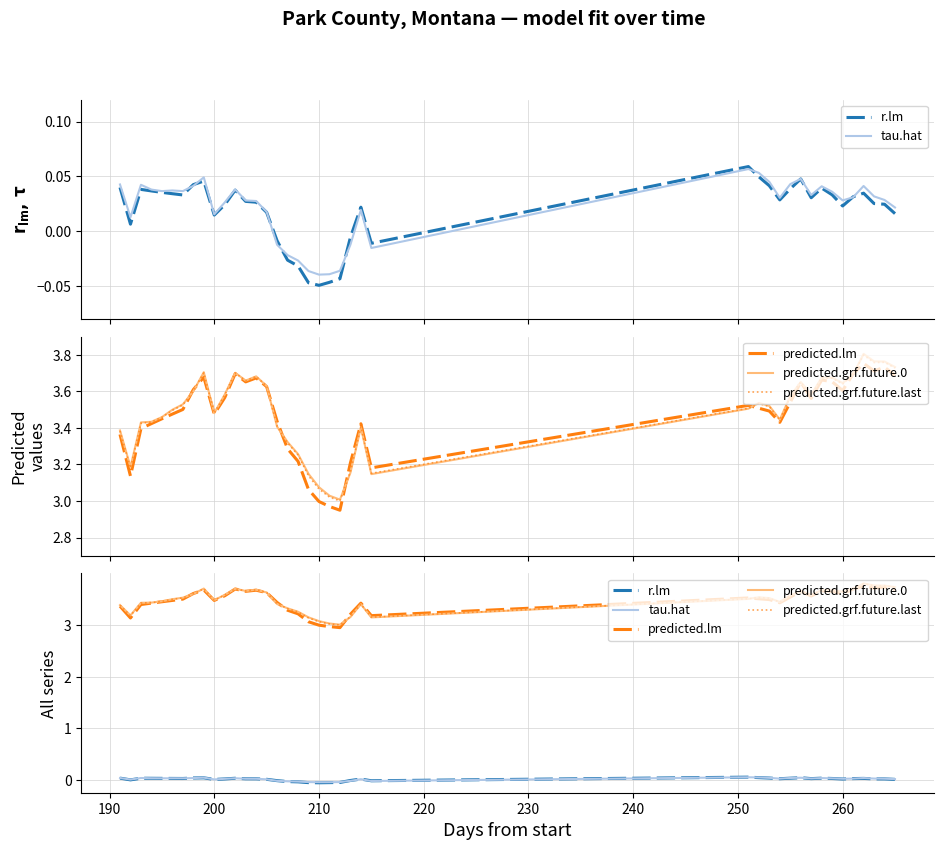

Is it true that predicted.grf.future.0 equals 0.7 at 17?

False